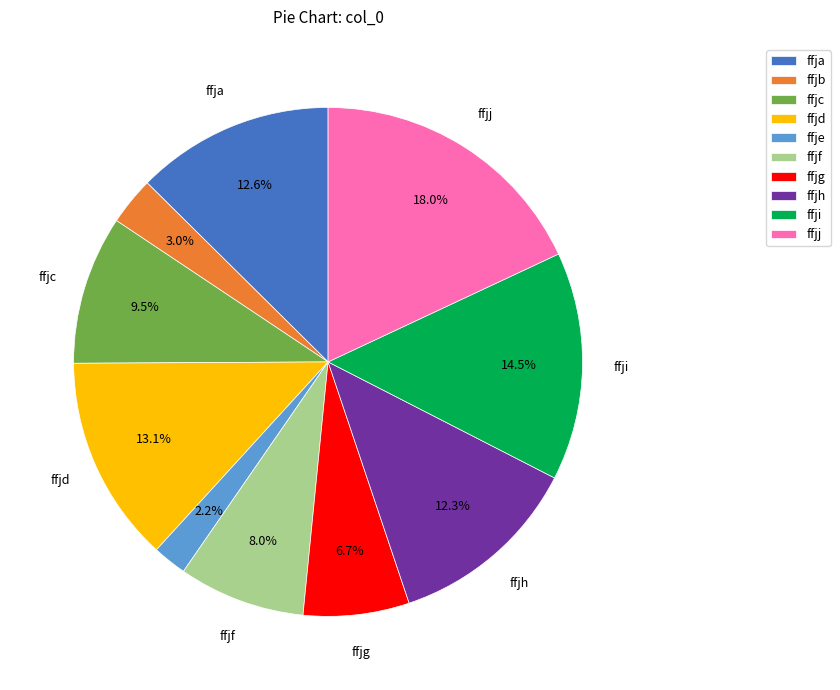

Is it true that ffje is 2% of the pie?

True